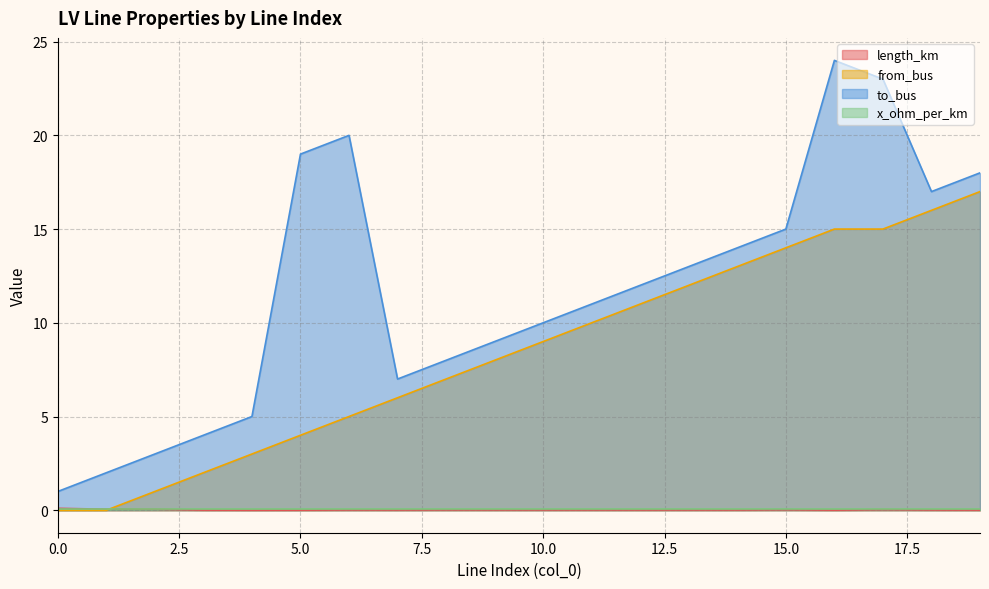

Is the value of to_bus at 14 greater than the value of from_bus at 16?

No